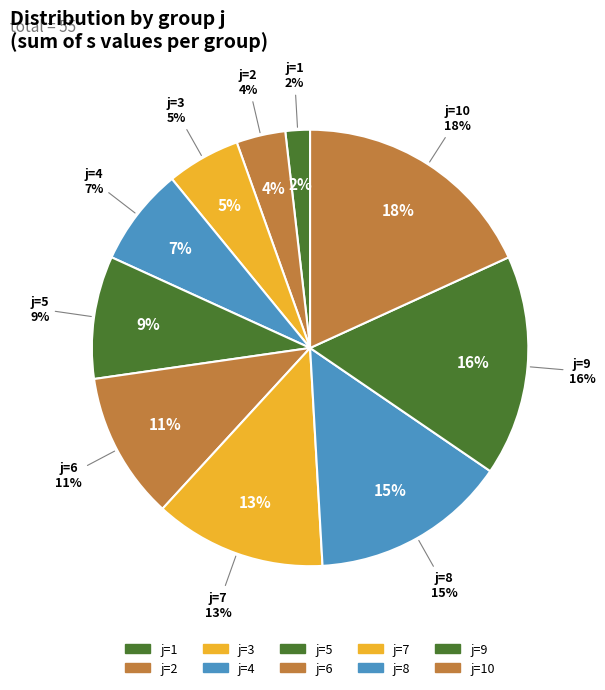

Is there any slice that represents more than half of the pie?

No